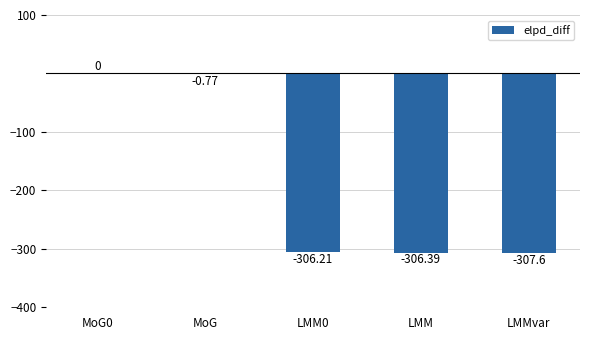

What is the sum of all values?

-921.0